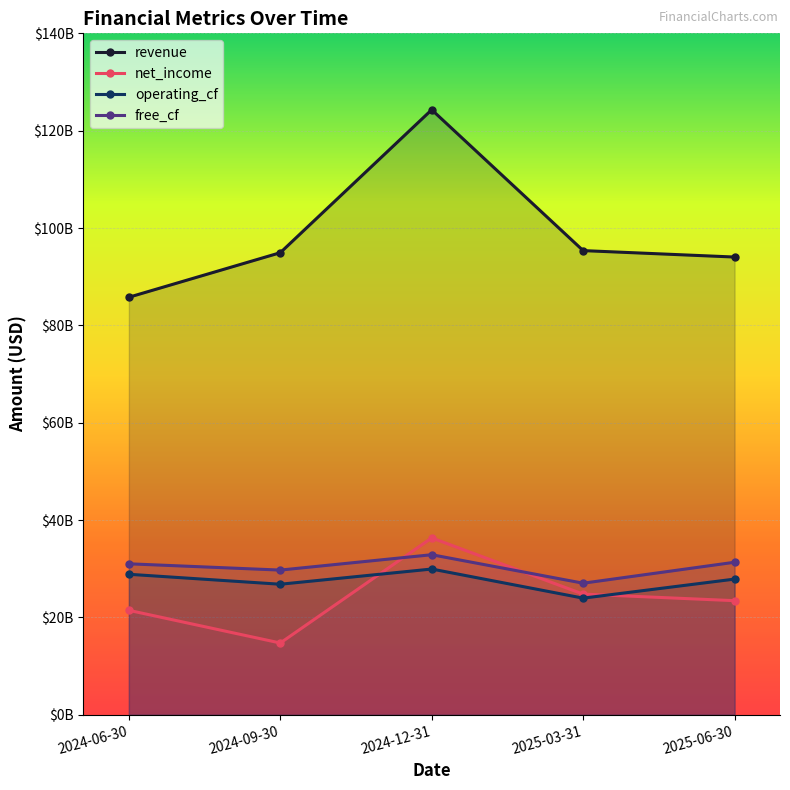

How many distinct data groups are displayed?

4